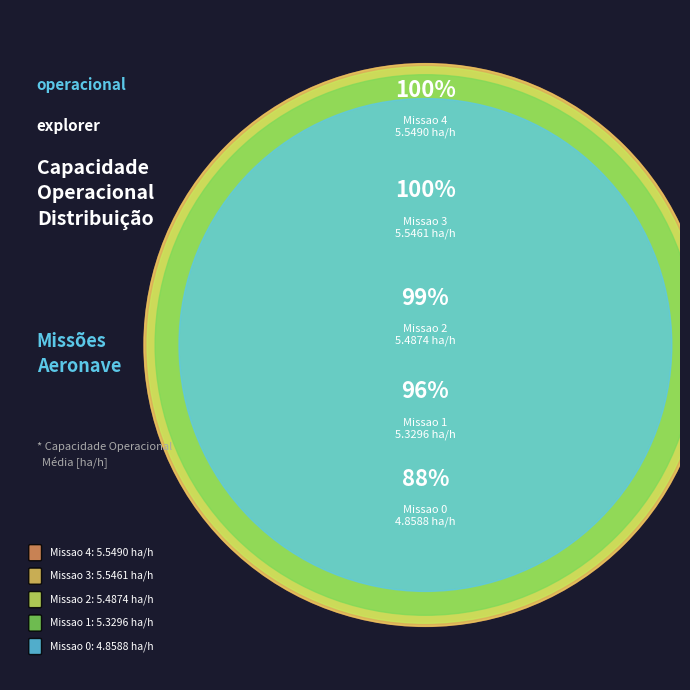

To the nearest percent, what percentage of the pie is Missao 3?

21%